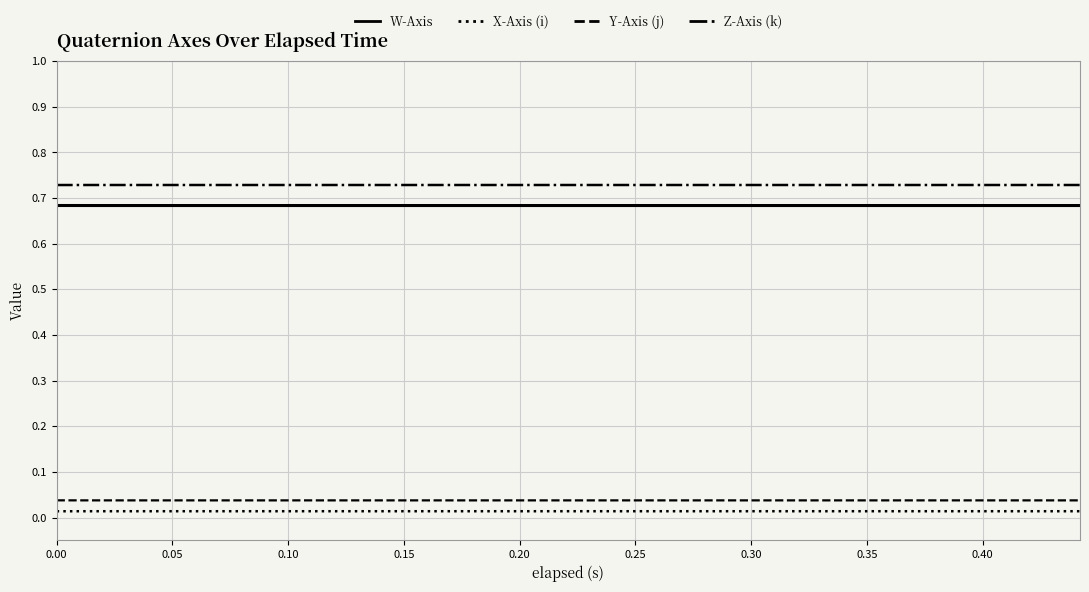

Does the chart have visible grid lines?

Yes